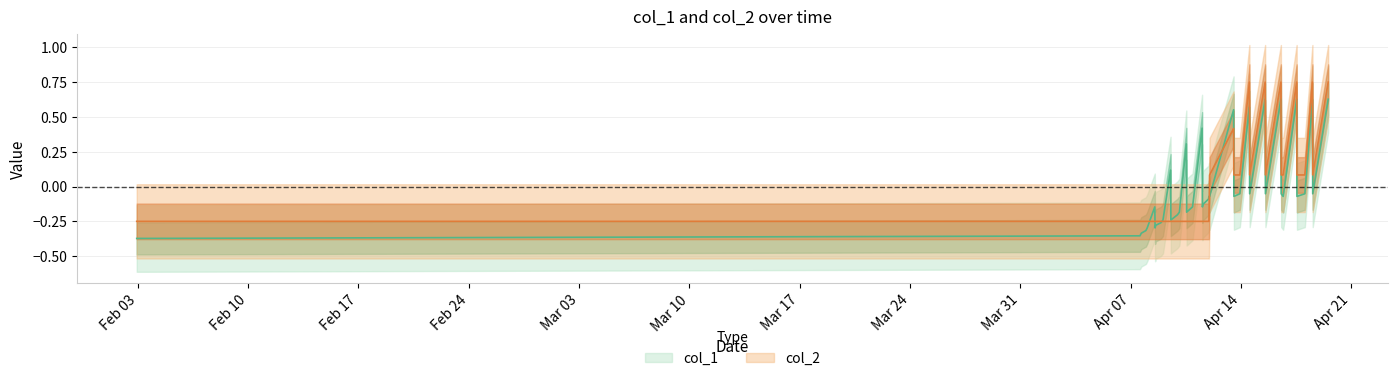

In col_2, how many points are higher than both neighbors (excluding endpoints)?

6